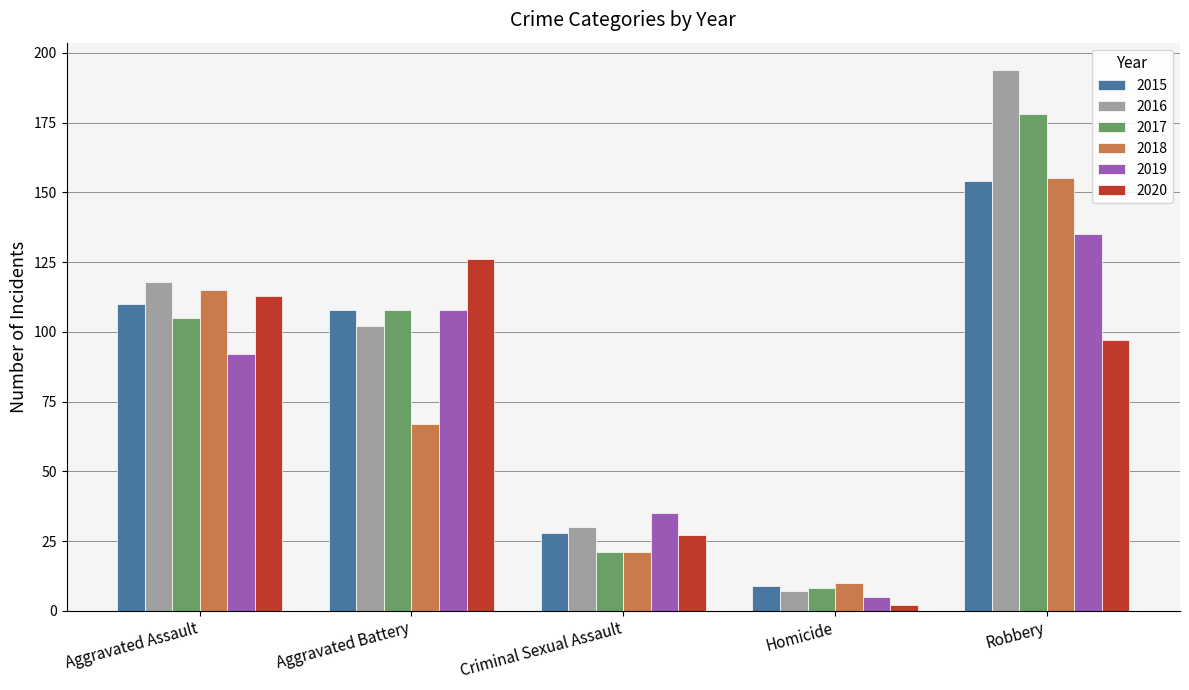

What are all the series names shown in the legend?

2015, 2016, 2017, 2018, 2019, 2020